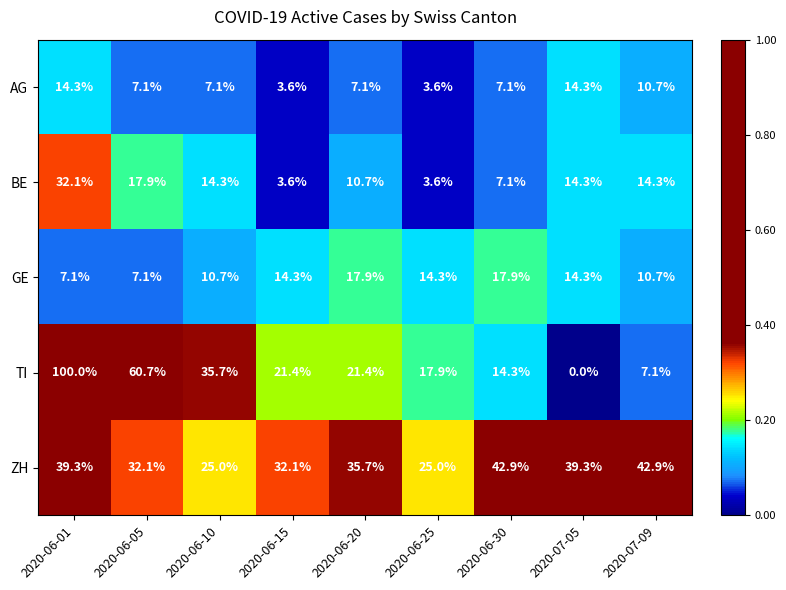

How many series are shown in this chart?

5